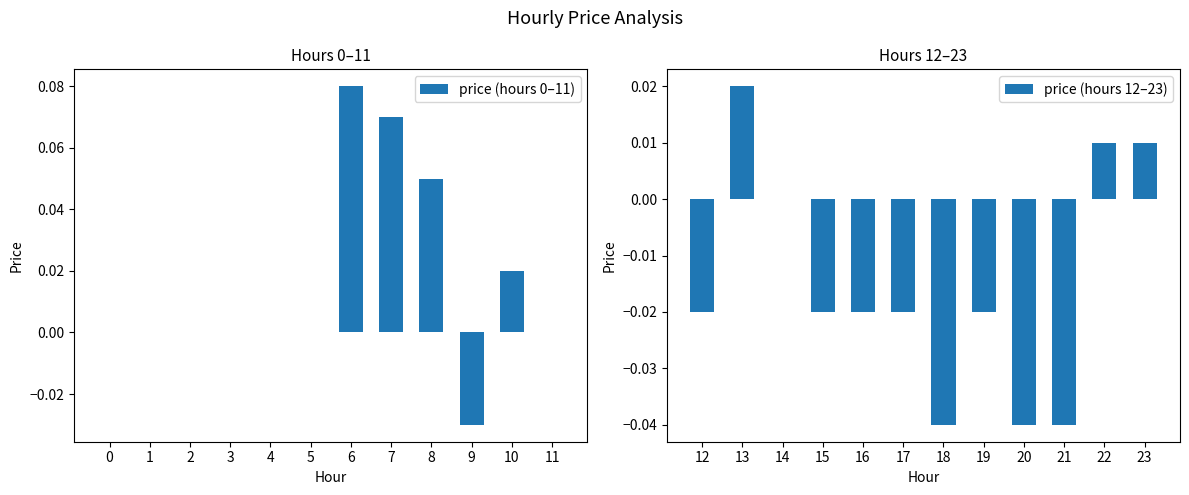

Which series has the largest range (max minus min)?

price (hours 0–11)